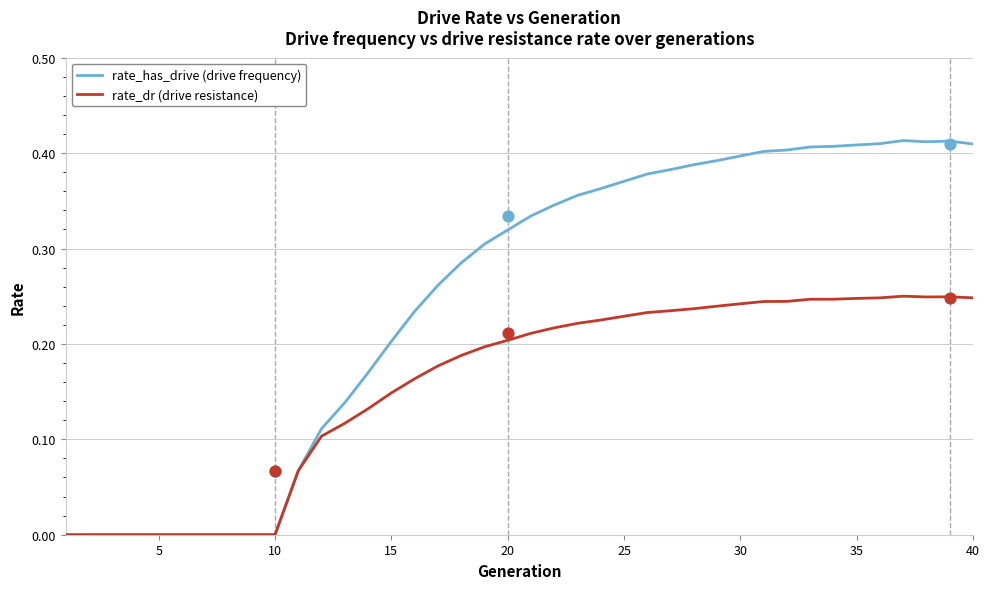

Which series contains the highest Y value?

rate_has_drive (drive frequency)